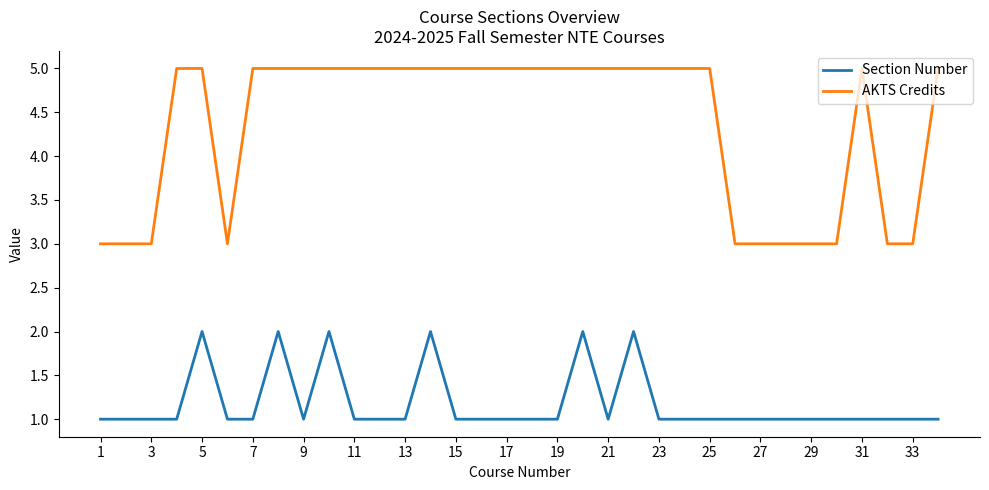

True or false: AKTS Credits and Section Number intersect in this chart.

False